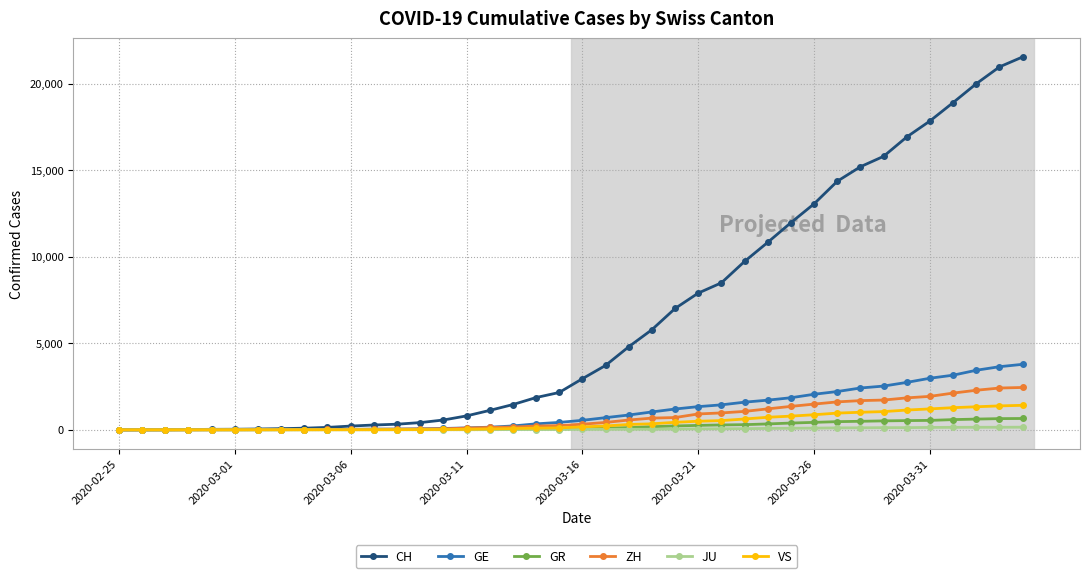

At how many categories does at least one series exceed 4118?

18